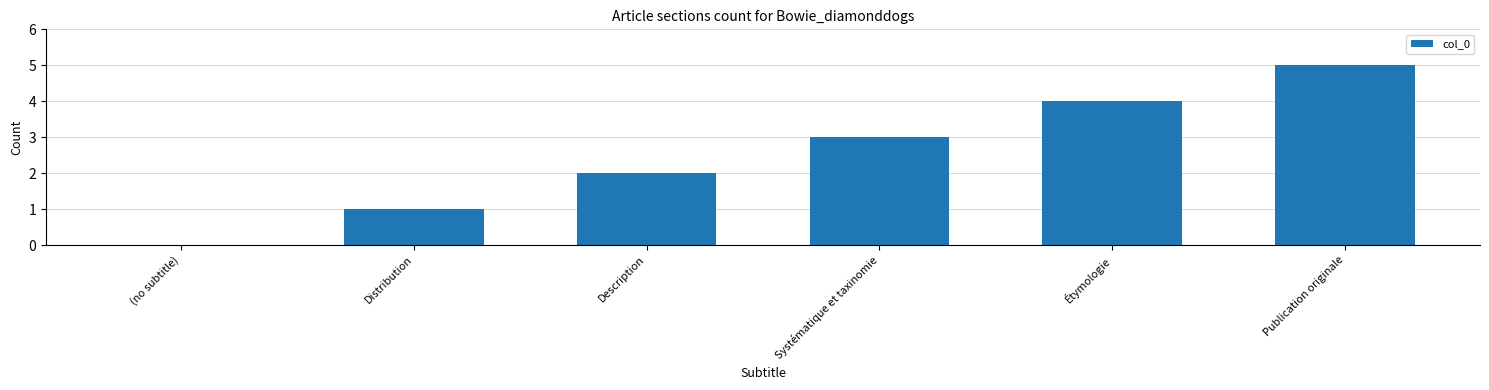

Which label corresponds to the largest value in the chart?

Publication originale